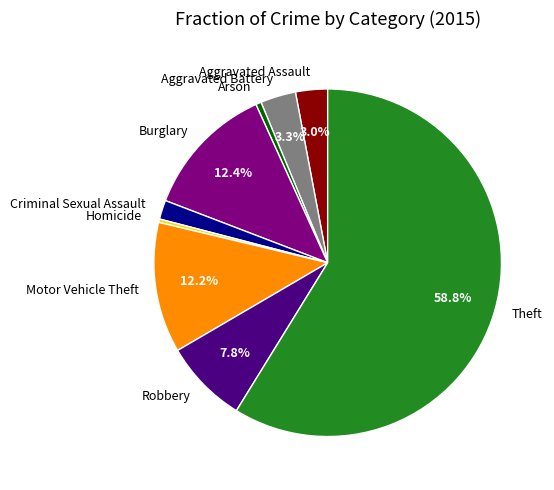

Is it true that Motor Vehicle Theft is 18% of the pie?

False